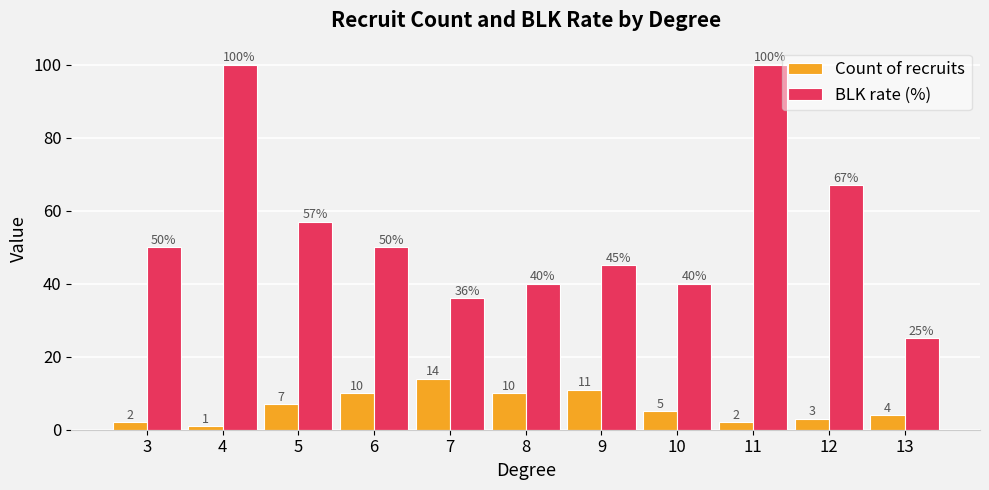

The value of Count of recruits at 5 is 10.4. True or false?

False